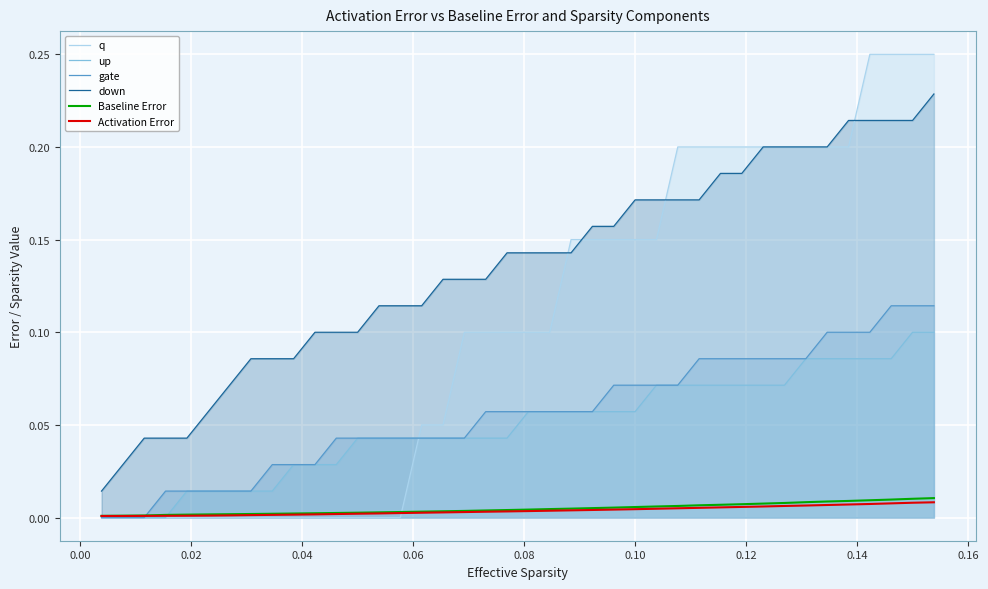

At how many categories does at least one series exceed 0?

40